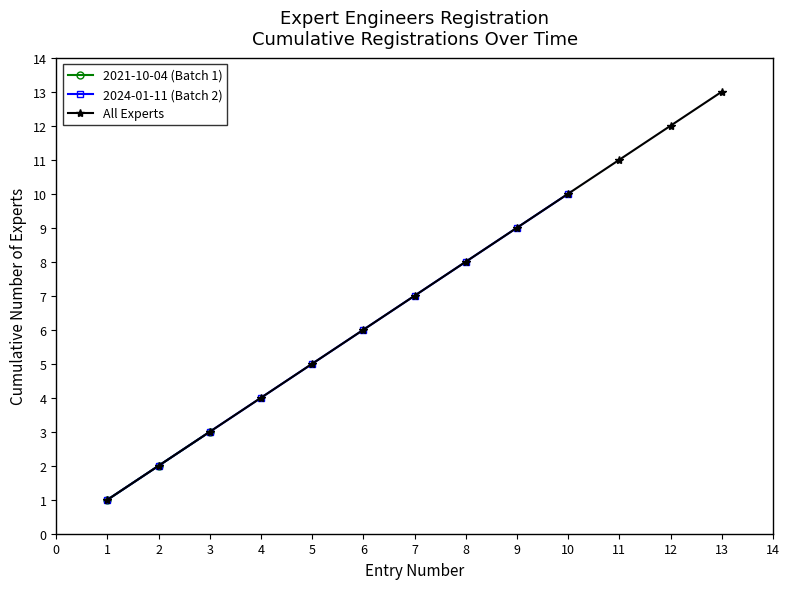

What is the smallest value displayed?

1